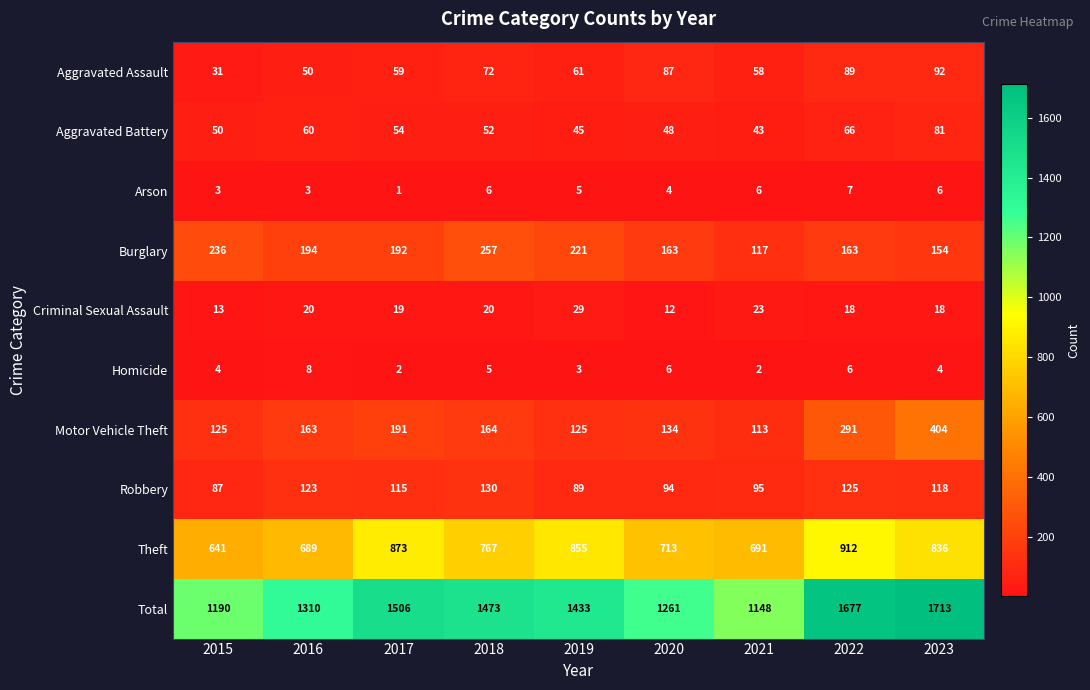

Rank the series at 2016 from highest to lowest value.

Total, Theft, Burglary, Motor Vehicle Theft, Robbery, Aggravated Battery, Aggravated Assault, Criminal Sexual Assault, Homicide, Arson